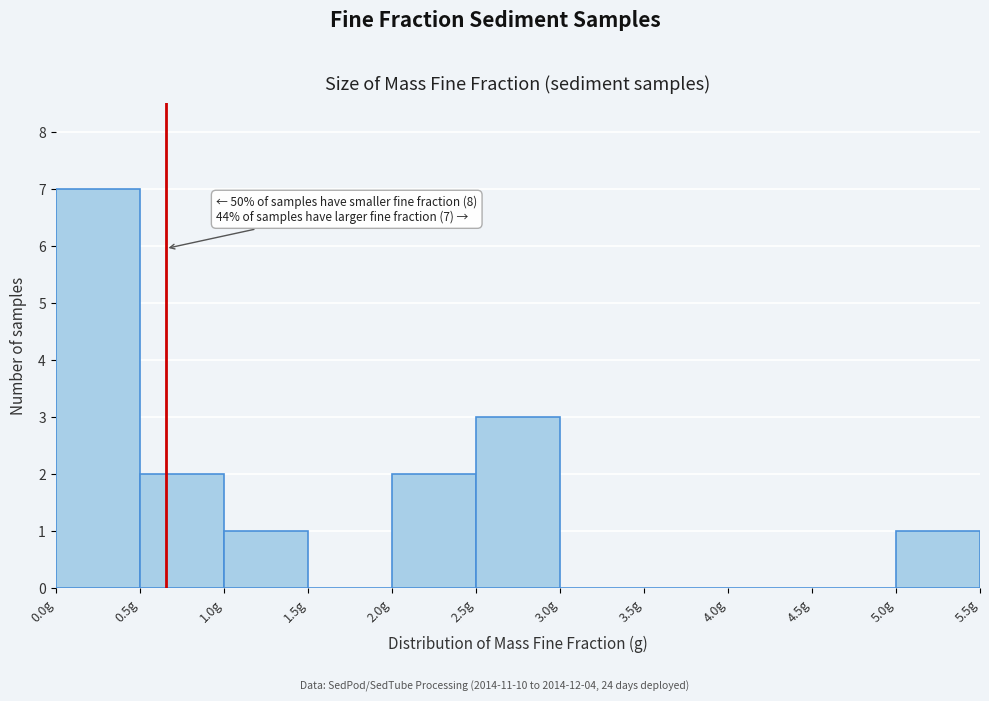

Which range on the x-axis has the tallest bar?

0.0 to 0.5